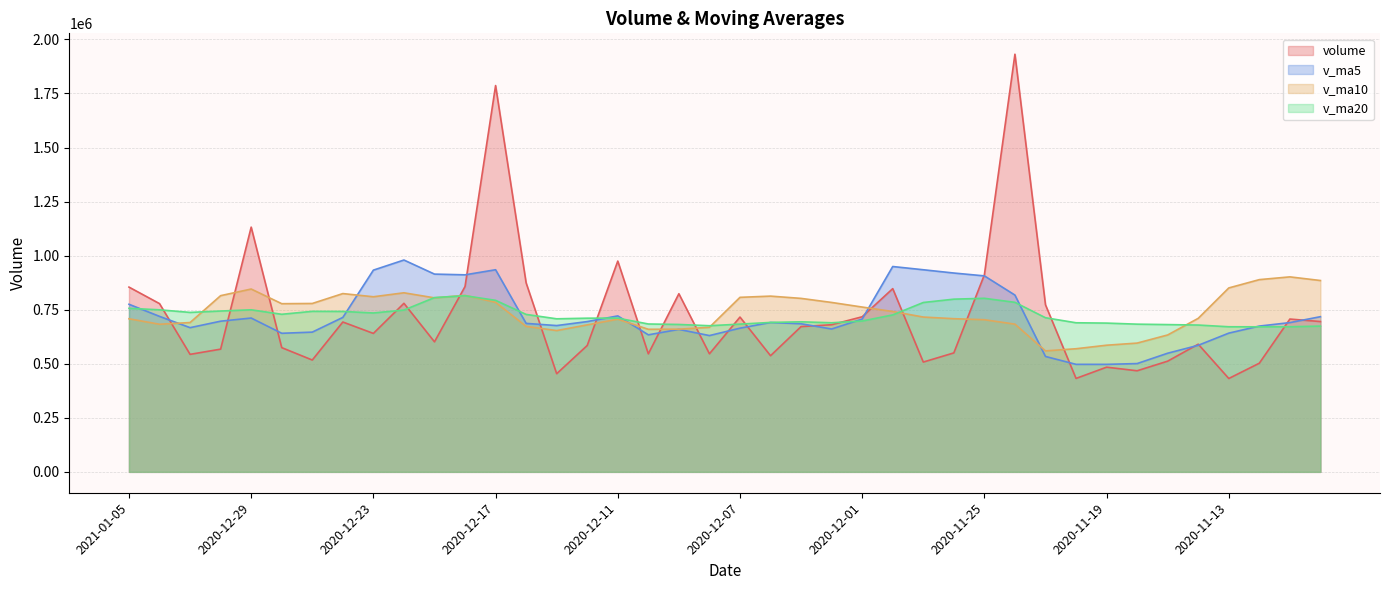

What is the value of the v_ma10 point at the 15th from the left?

653487.5